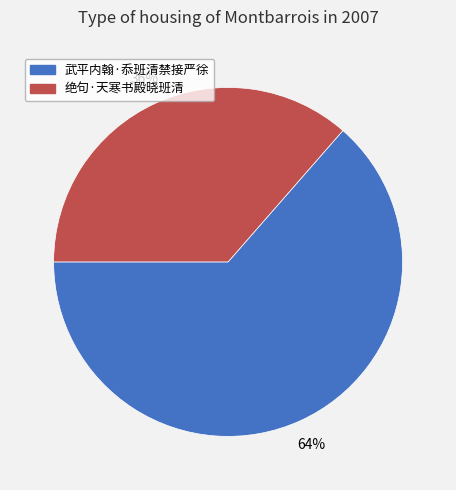

Do 绝句·天寒书殿晓班清 and 武平内翰·忝班清禁接严徐 together represent more than half of the pie?

Yes